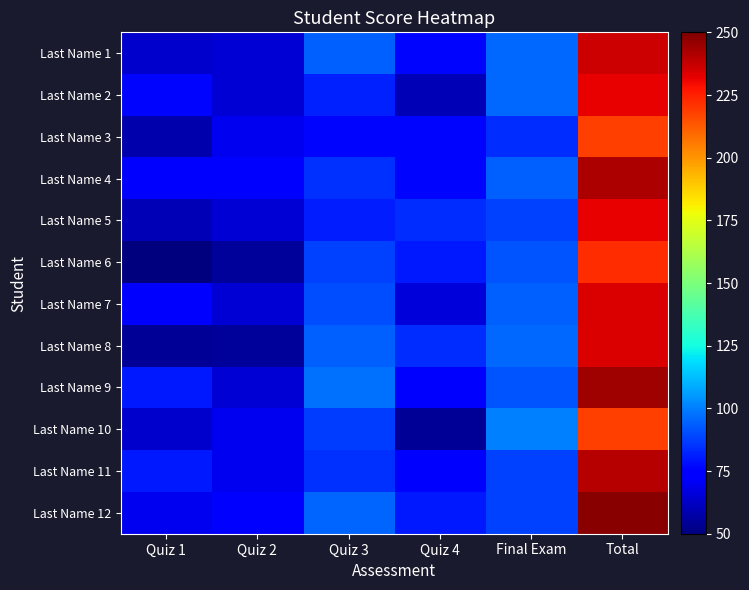

At which category is the sum across all series the highest?

Total